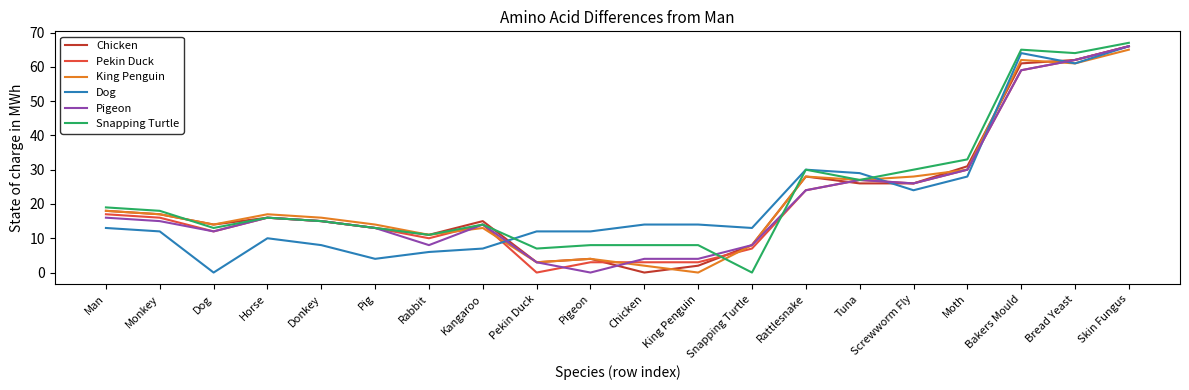

What is the sum of the Pekin Duck values at Kangaroo and Moth?

44